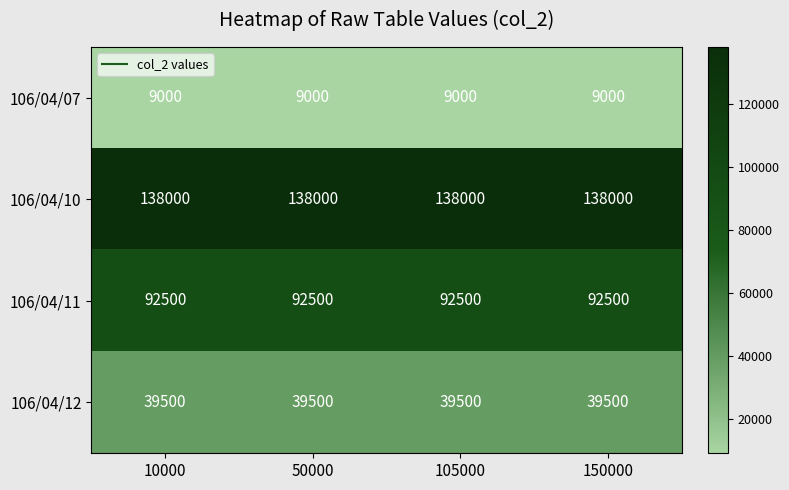

What is the difference between the highest and lowest values at 10000?

129000